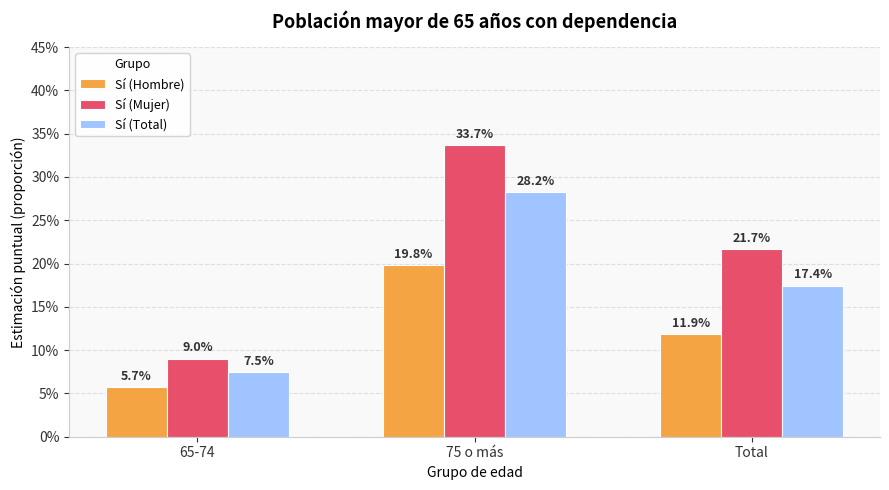

How many values in the Sí (Total) series exceed 17?

2